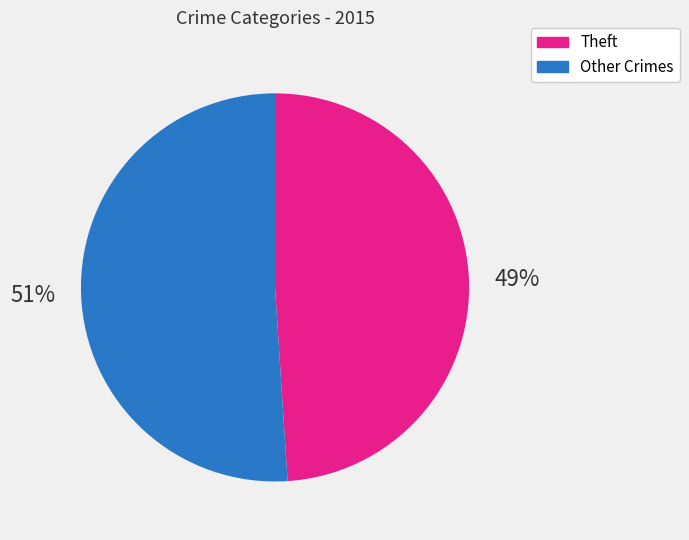

Does any single category account for the majority?

Yes